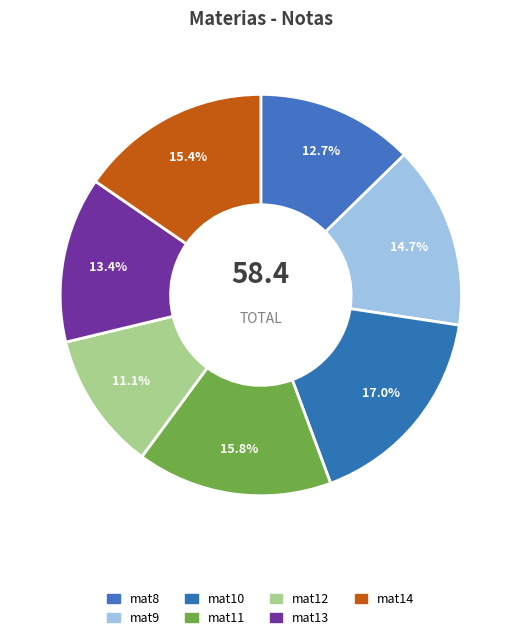

Which slice is the smallest?

mat12